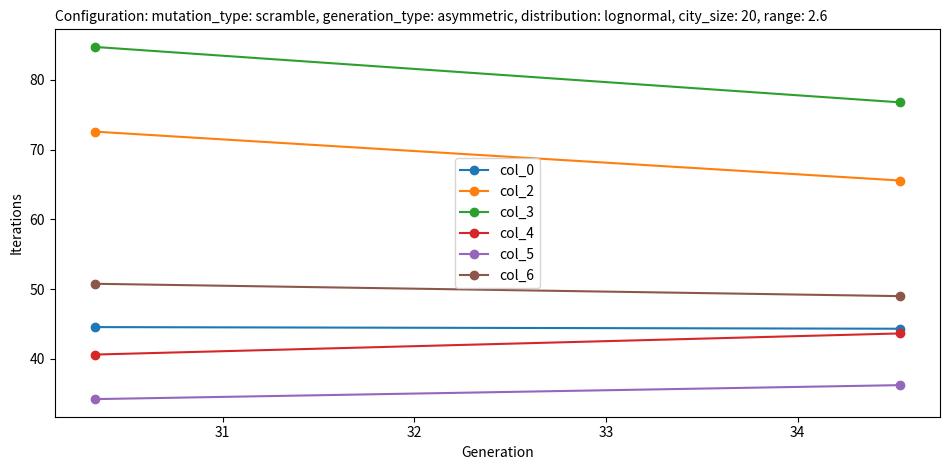

What are all the series names shown in the legend?

col_0, col_2, col_3, col_4, col_5, col_6